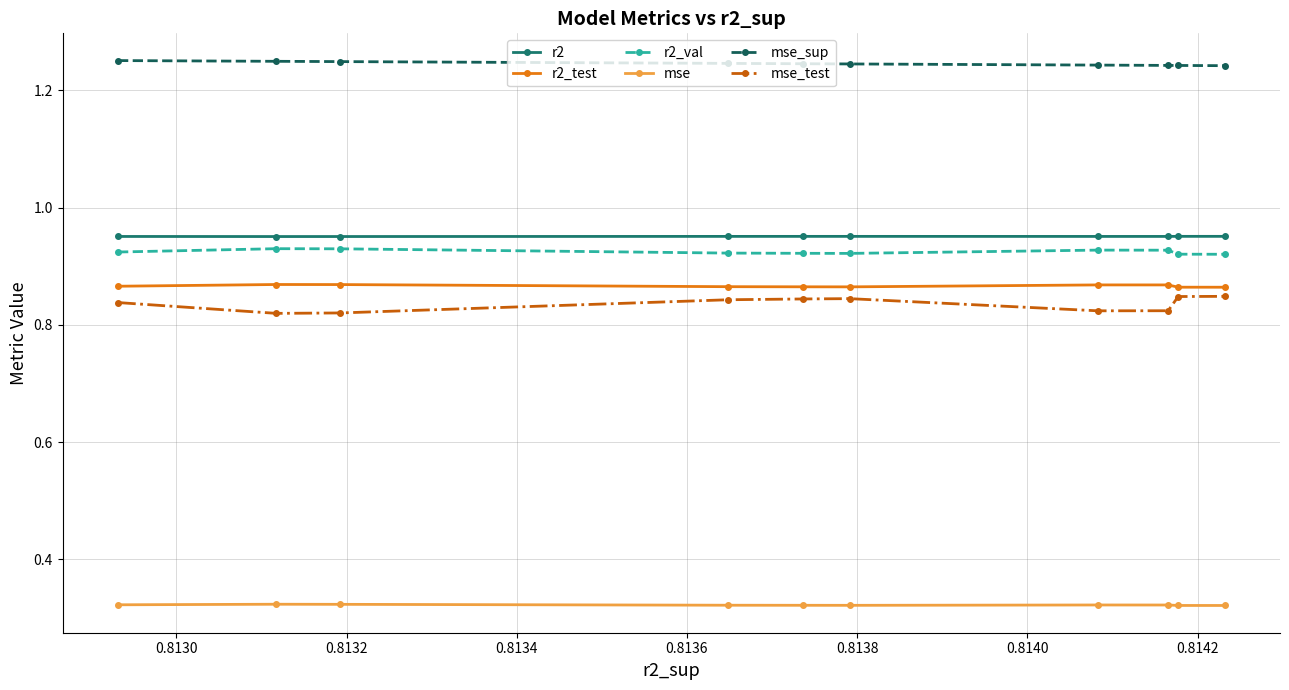

How many r2 values are between 0 and 1?

10